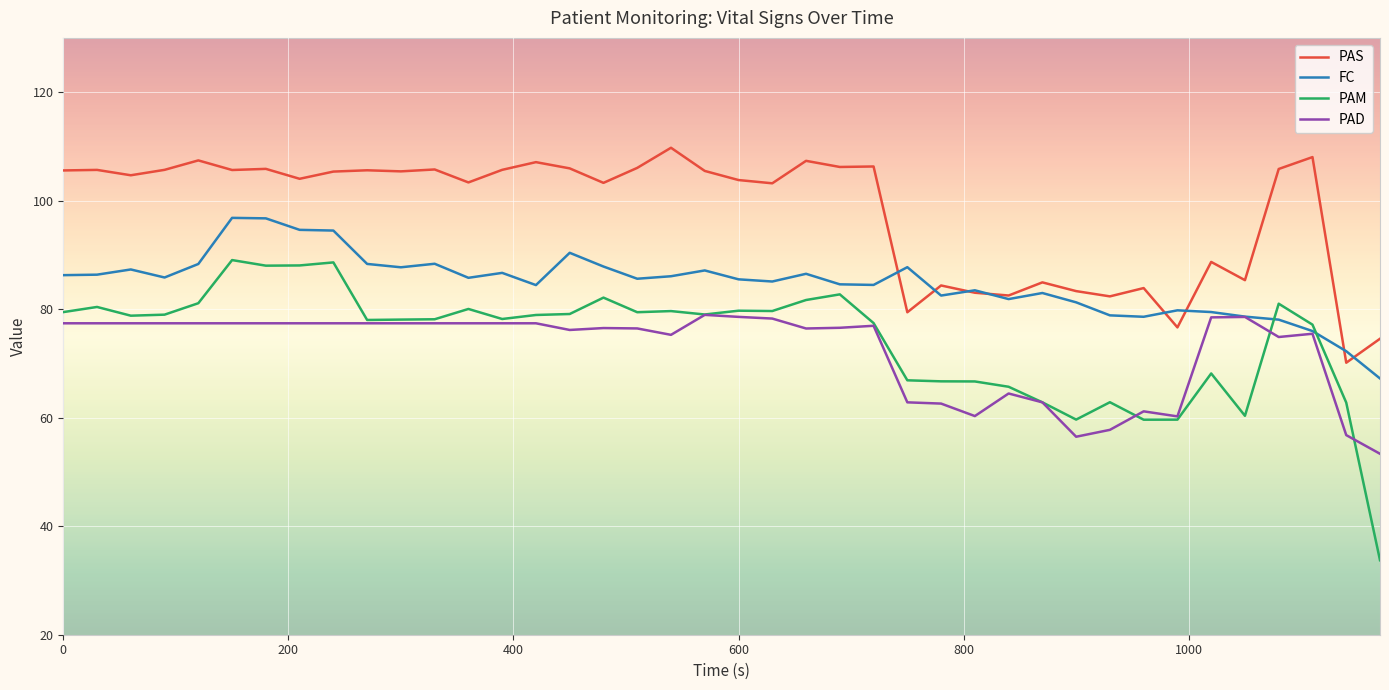

After their last crossing, which series has the higher values: PAM or FC?

FC